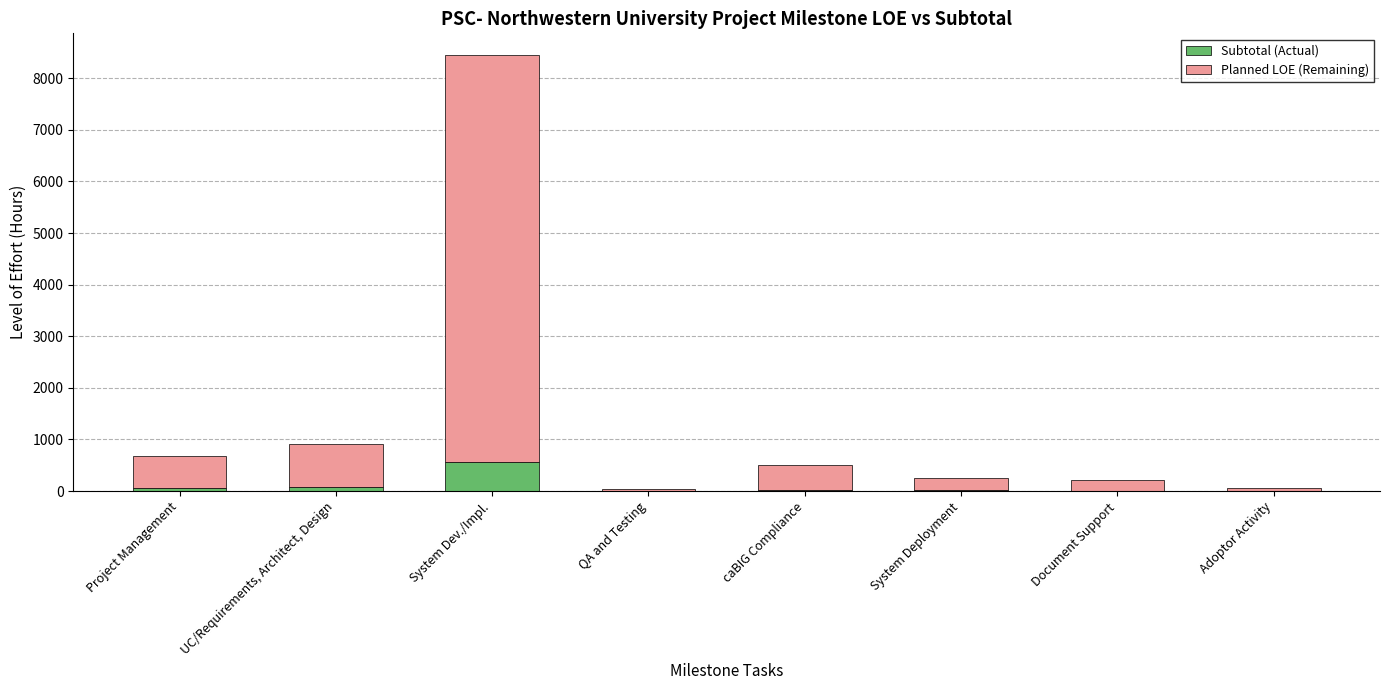

What is the difference between the Subtotal (Actual) values at Adoptor Activity and Document Support?

6